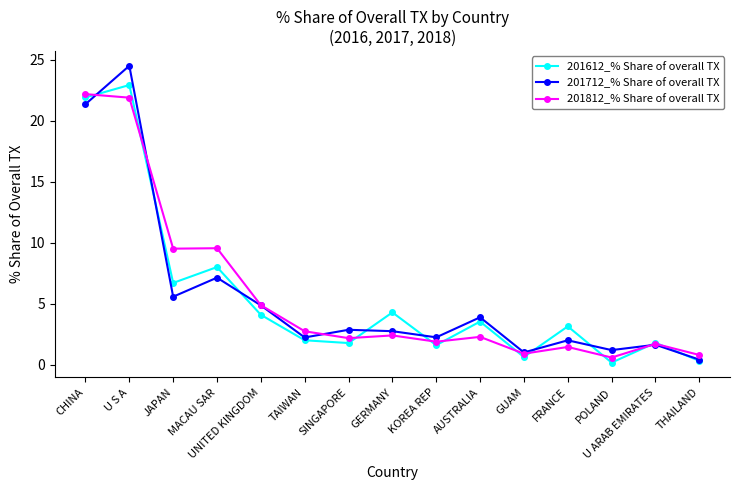

What is the average value of the 201612_% Share of overall TX series?

5.5